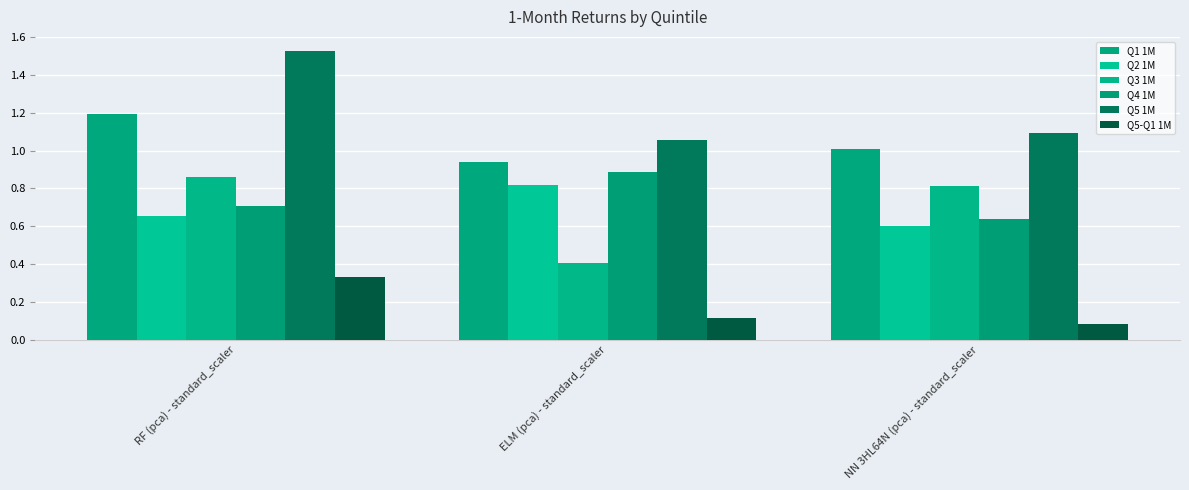

Which series has the largest range (max minus min)?

Q5 1M